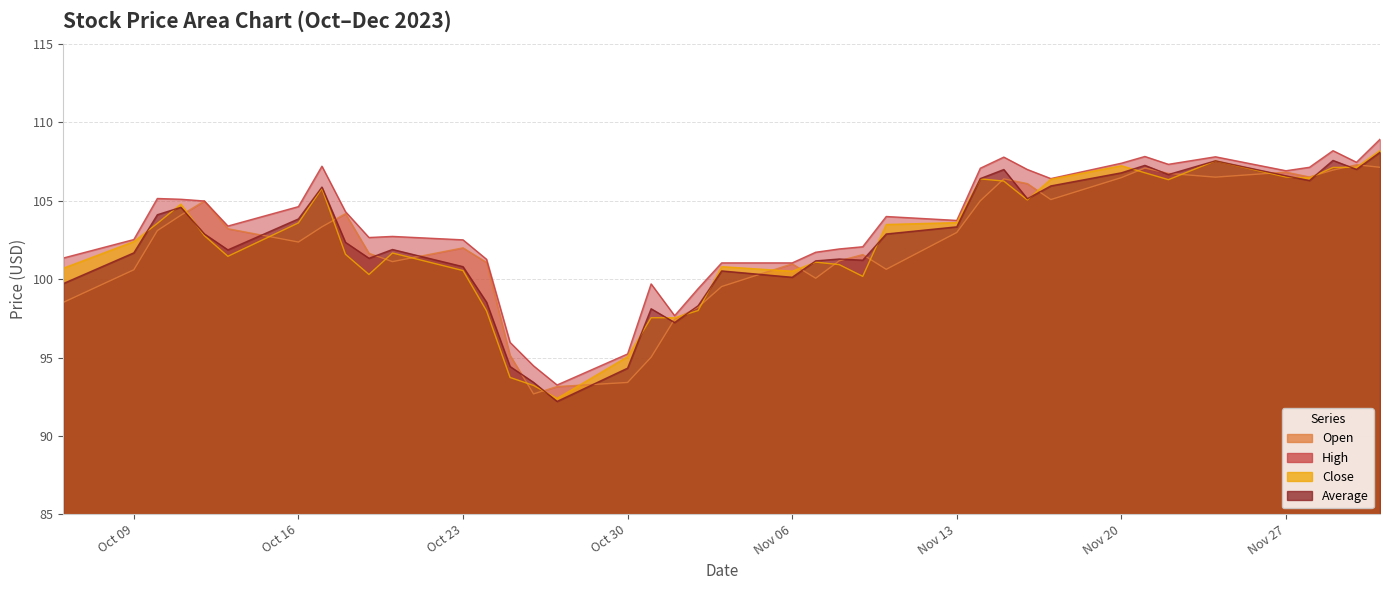

Which series has the largest range (max minus min)?

average